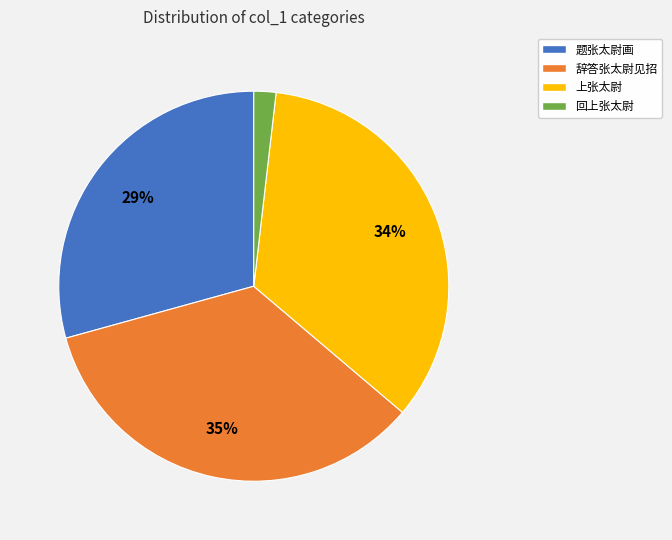

To the nearest percent, what portion does 上张太尉 represent?

34%